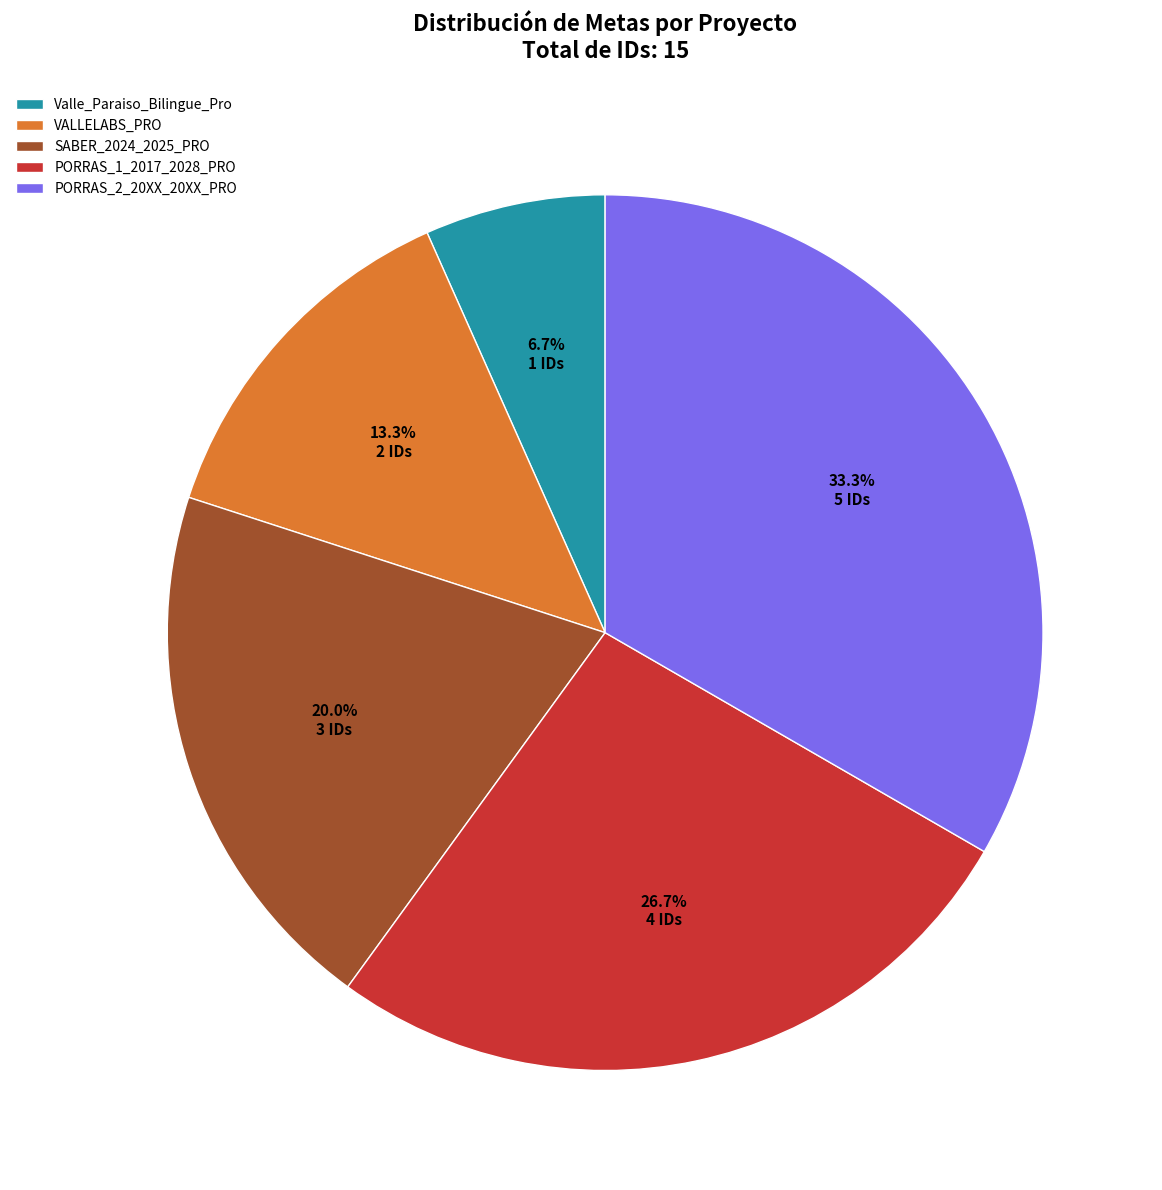

To the nearest percent, what portion does VALLELABS_PRO represent?

13%